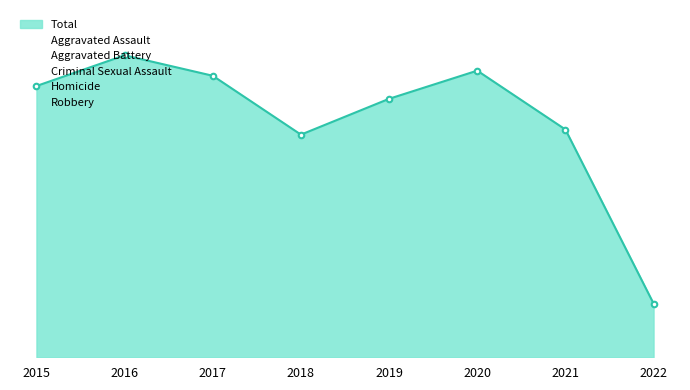

At 2016, list the series in order from largest to smallest.

Robbery, Aggravated Assault, Aggravated Battery, Criminal Sexual Assault, Homicide